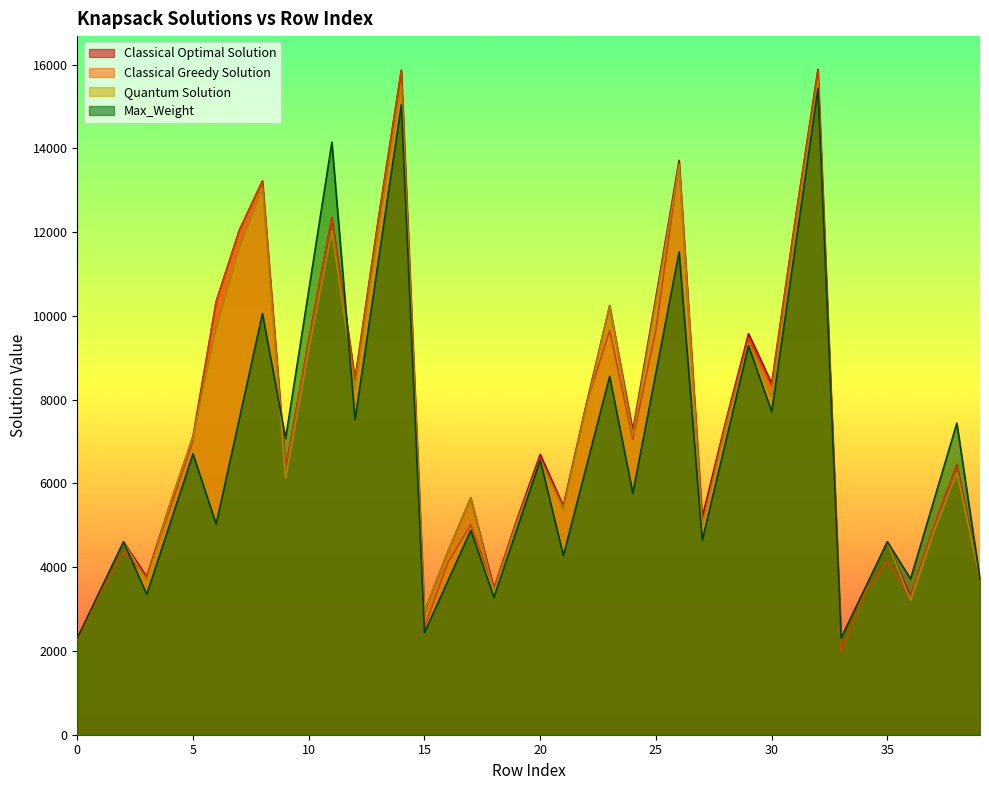

Is it true that Max_Weight equals 2304 at 33?

True